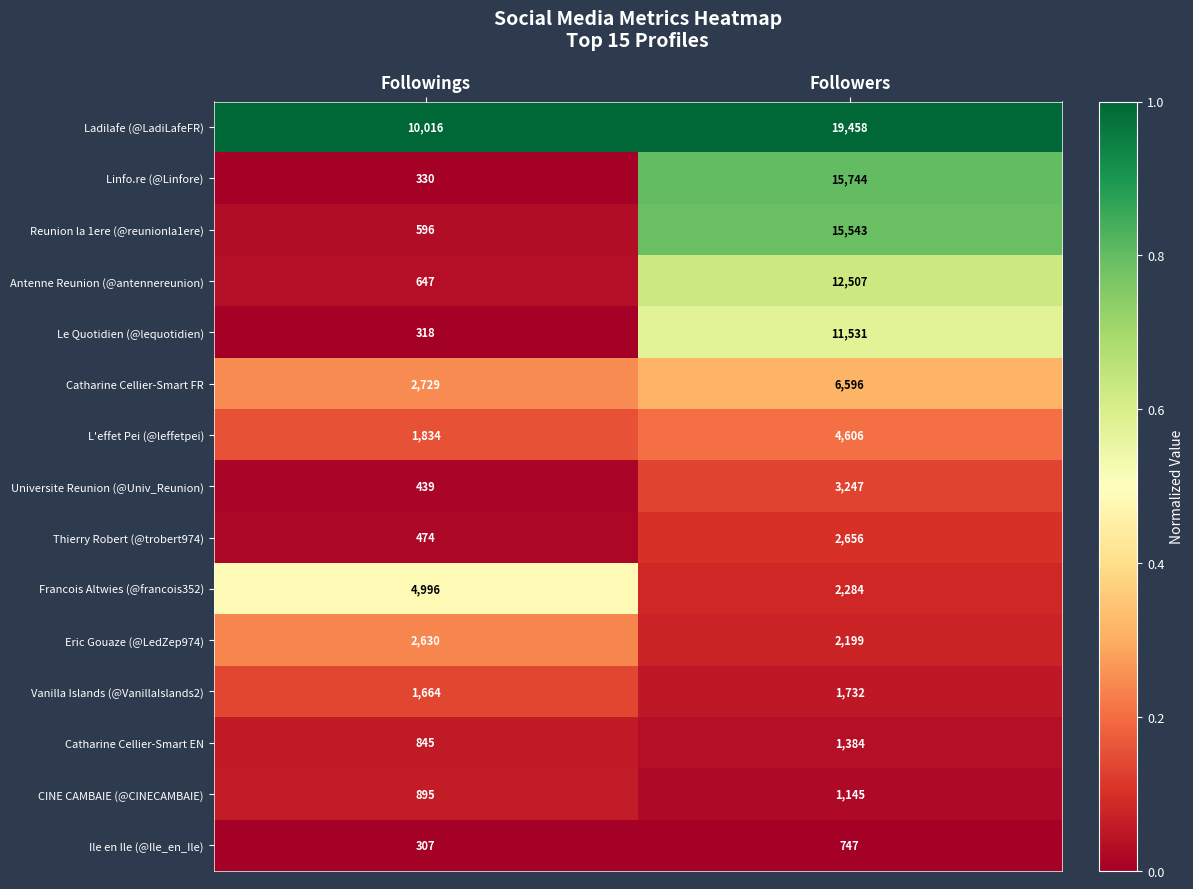

Which series changed the most between Followings and Followers?

Linfo.re (@Linfore)